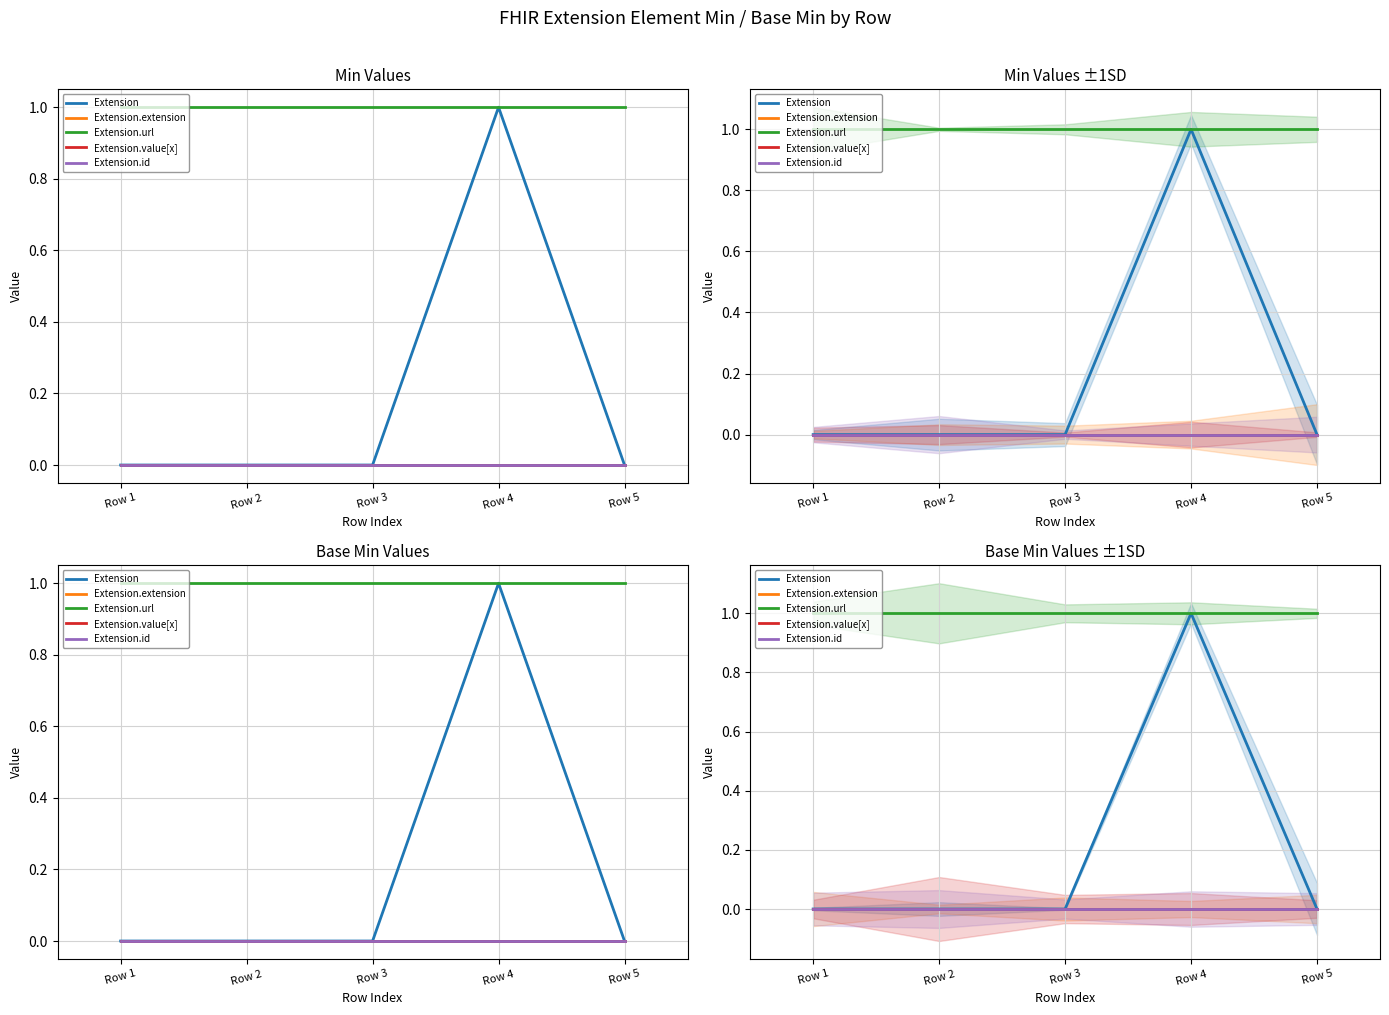

Rank the series at Row 5 from lowest to highest value.

Extension, Extension.extension, Extension.value[x], Extension.id, Extension.url